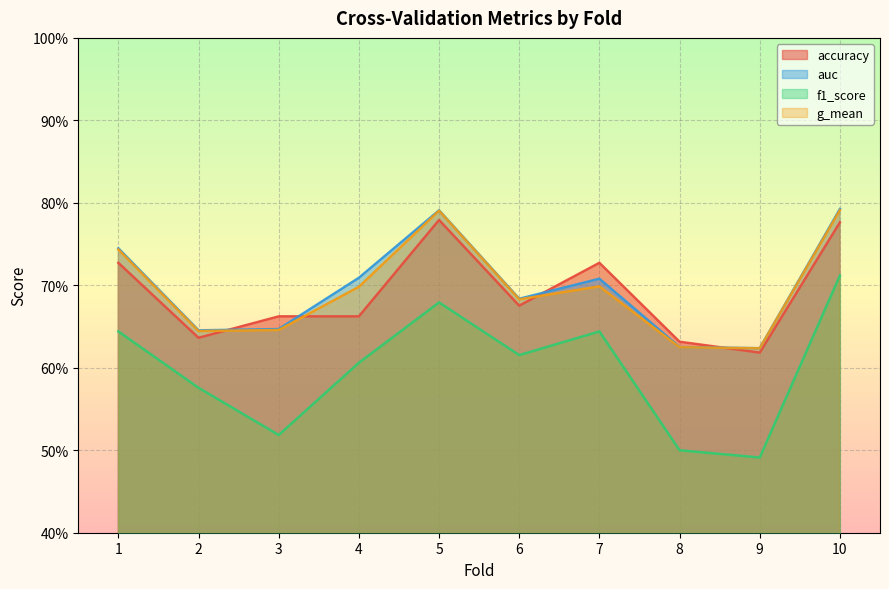

List the labels in order of auc value, largest first.

10, 5, 1, 4, 7, 6, 3, 2, 8, 9